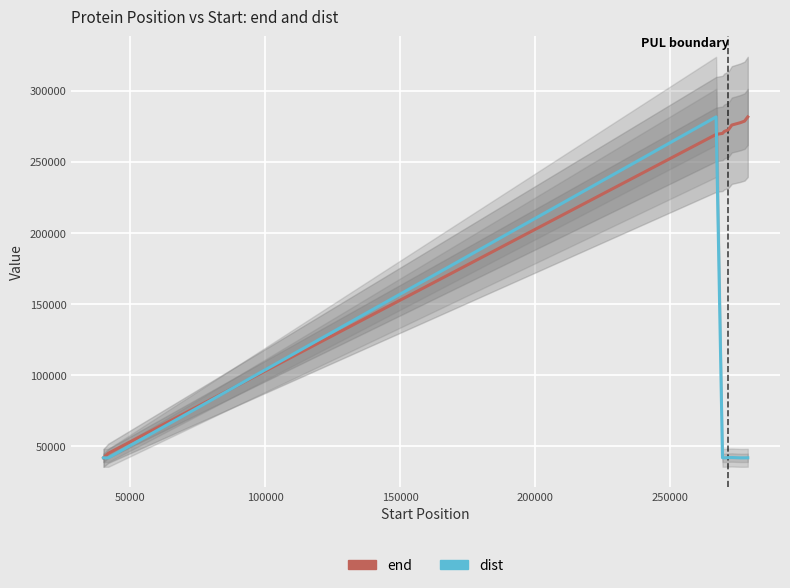

Does the chart display data point markers on the line(s)?

No